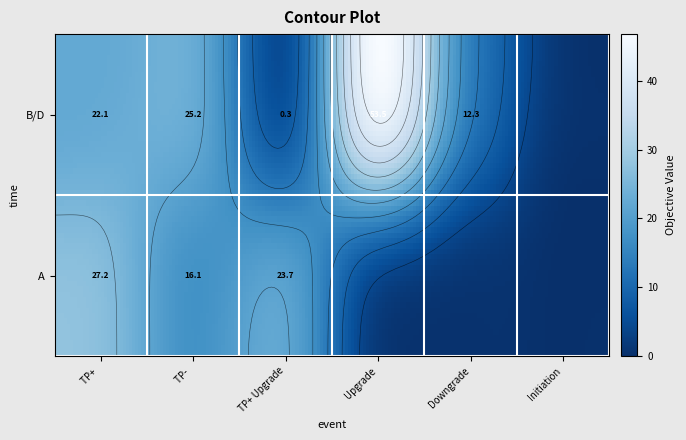

What is the spread (max minus min) of values at B/D?

53.5